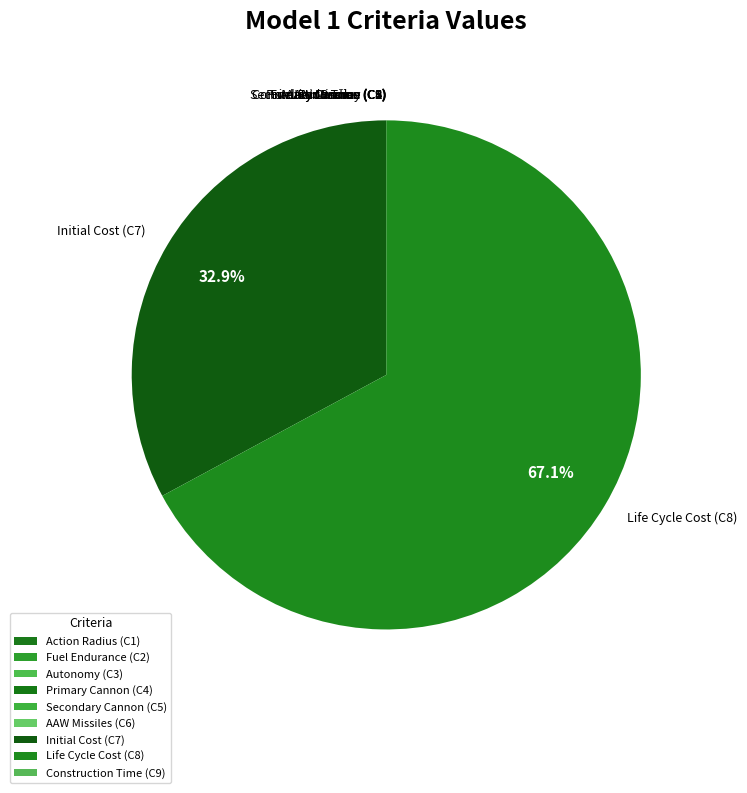

True or false: Initial Cost (C7) accounts for 33% of the total.

True